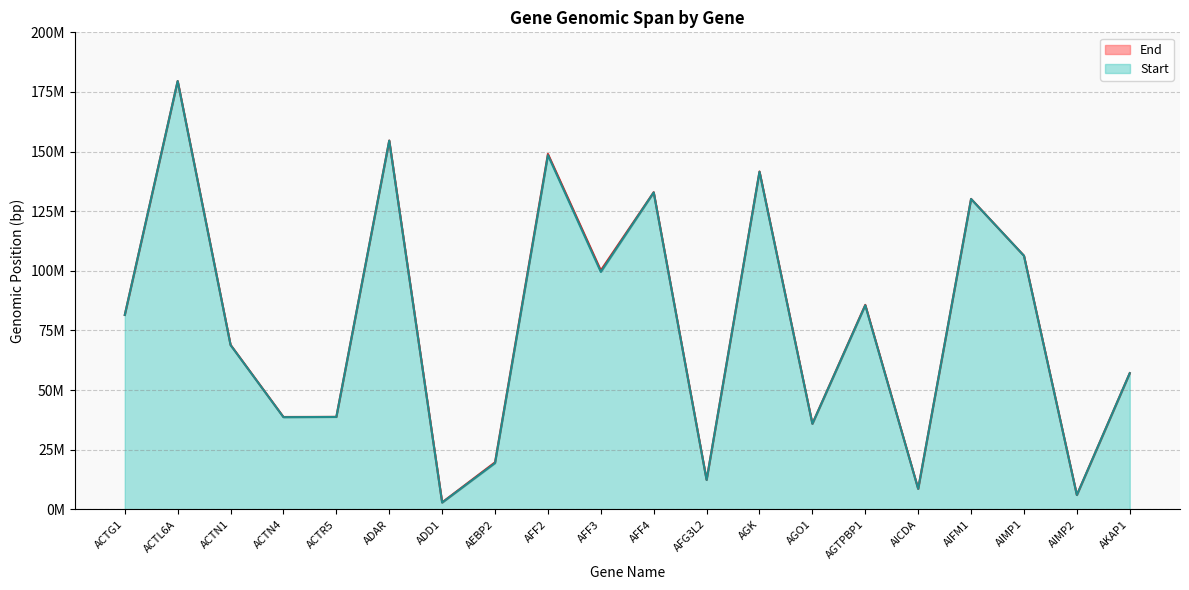

What position from the right is AFG3L2?

9